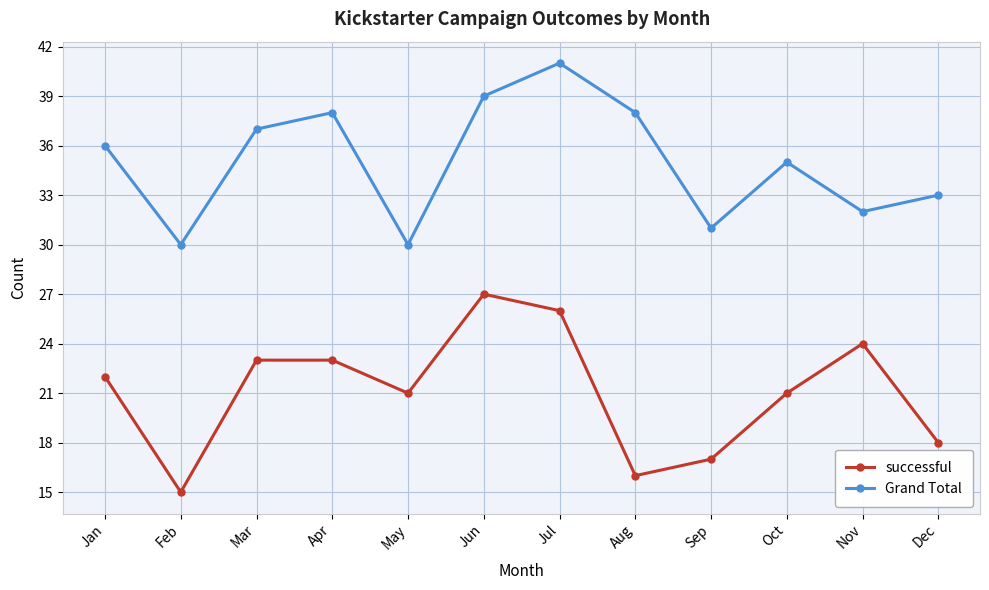

Which series has the widest spread of values?

successful